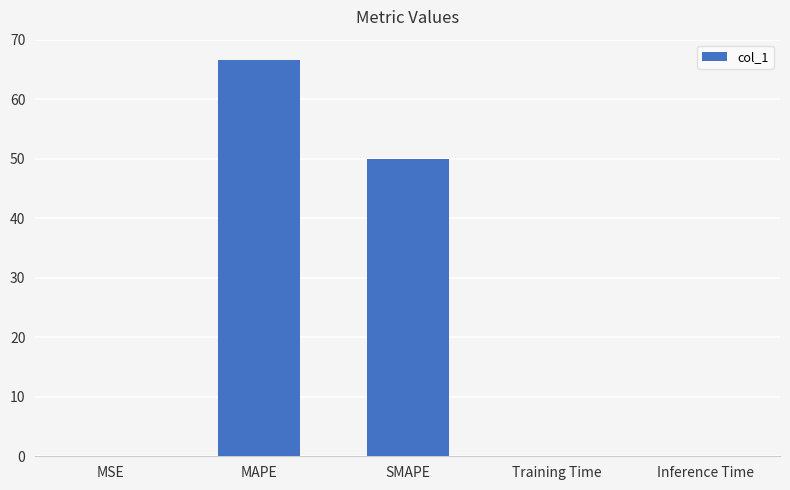

What is the sum of all values?

116.7